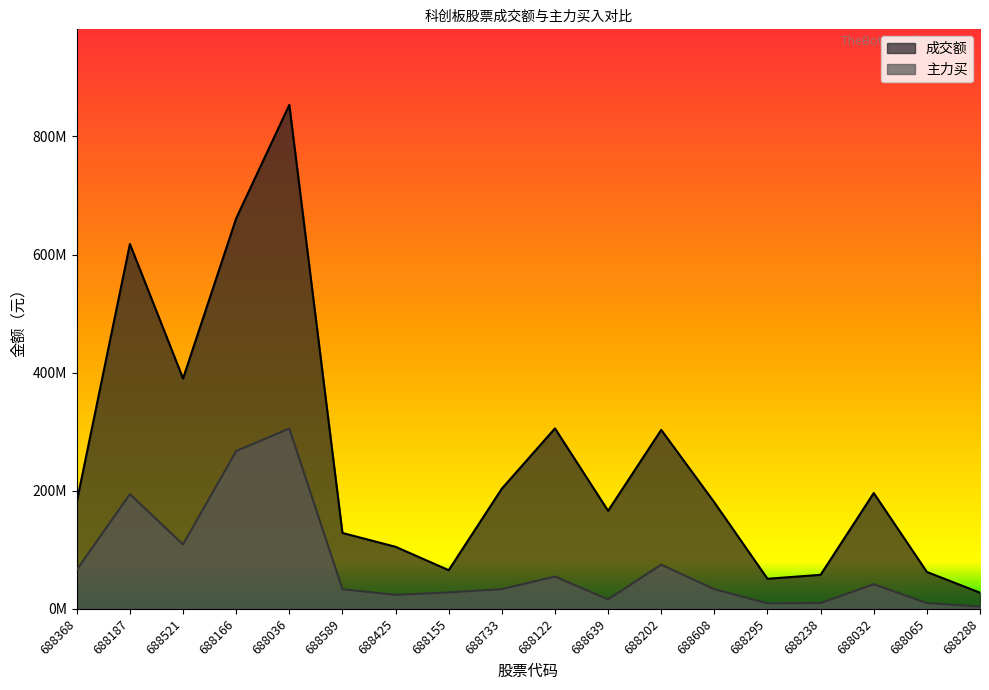

What are all the series names shown in the legend?

成交额, 主力买